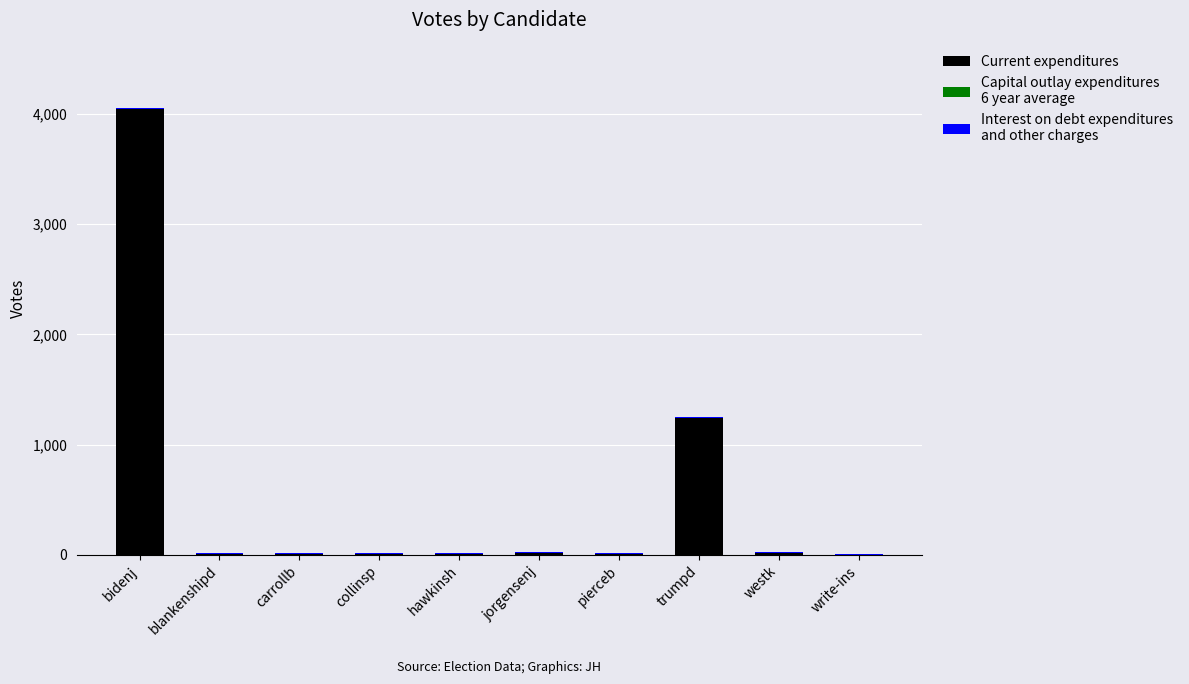

At which category is the sum across all series the highest?

bidenj